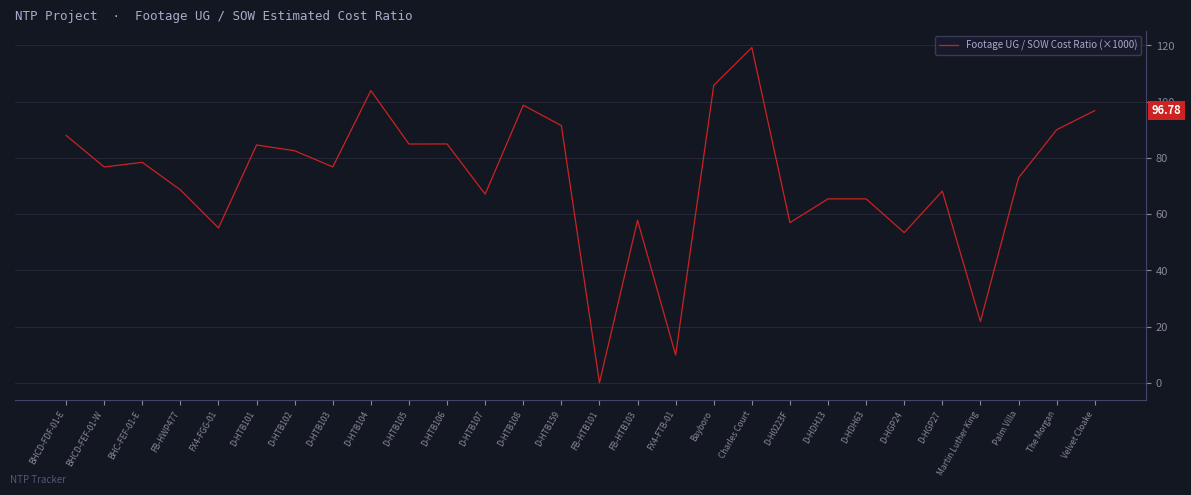

Which category has the lowest value across all series?

FB-HTB101